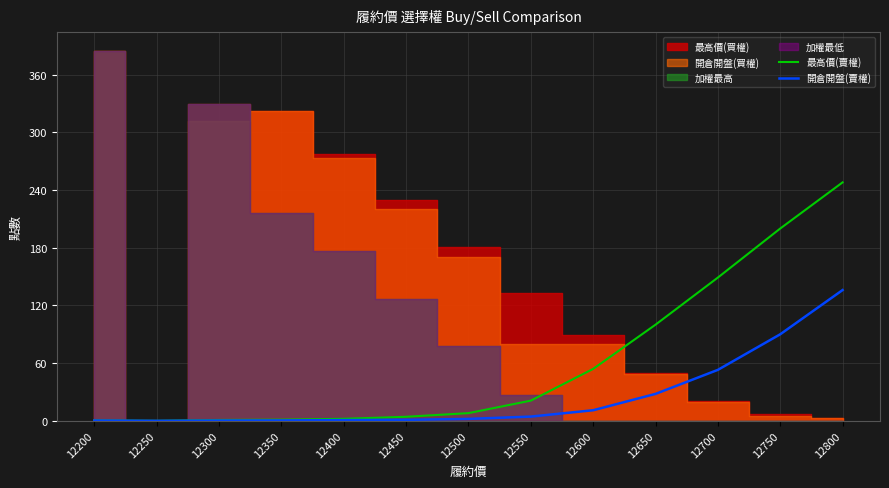

What is the maximum value for 最高價(賣權)?

248.0